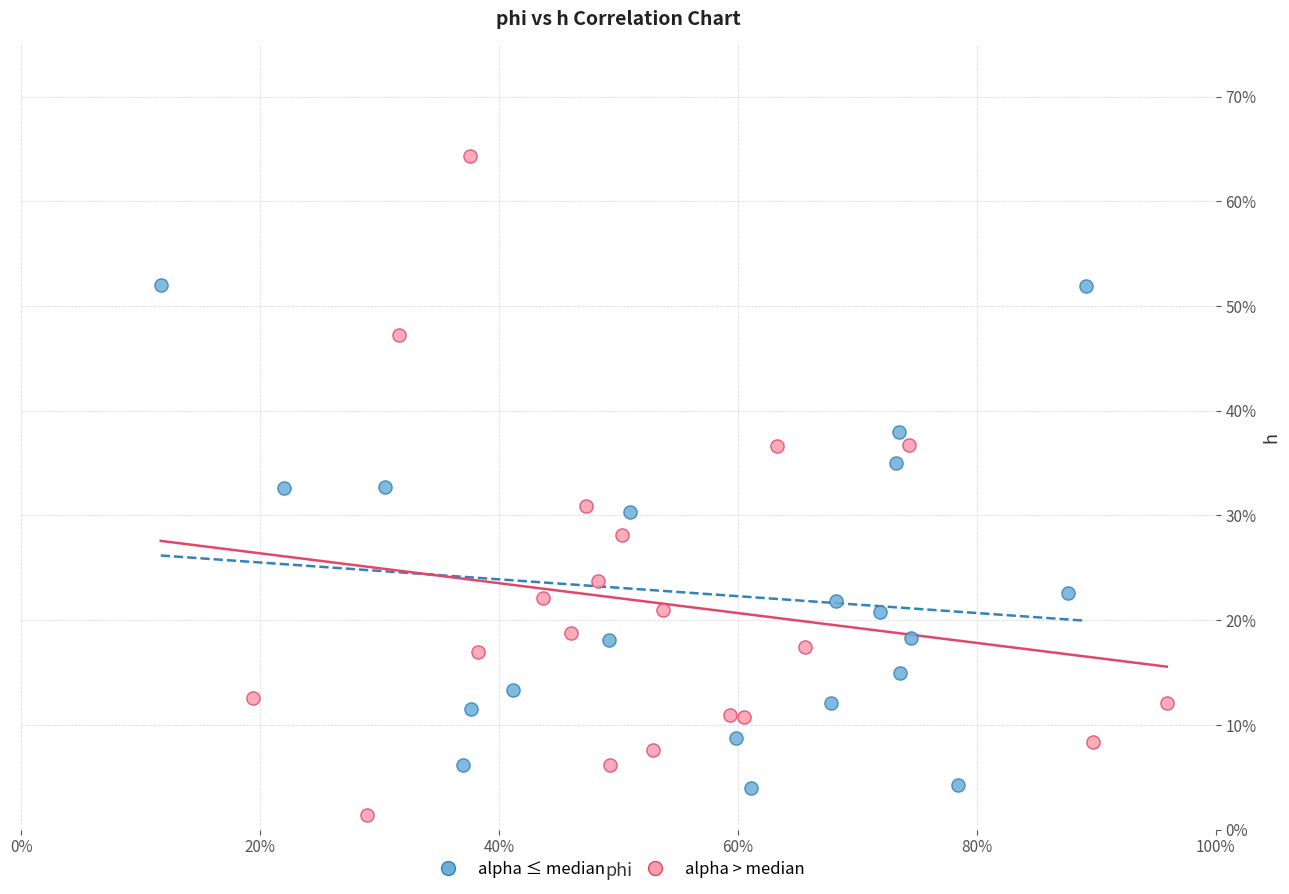

Which series contains the lowest Y value?

alpha > median